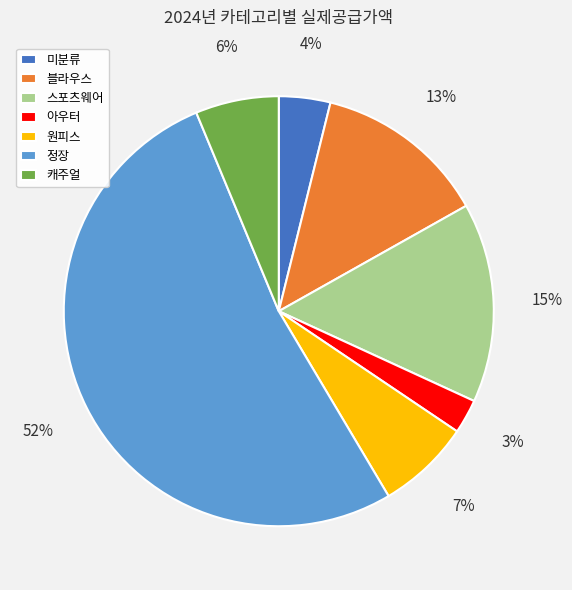

What is the smallest slice in the pie chart?

아우터